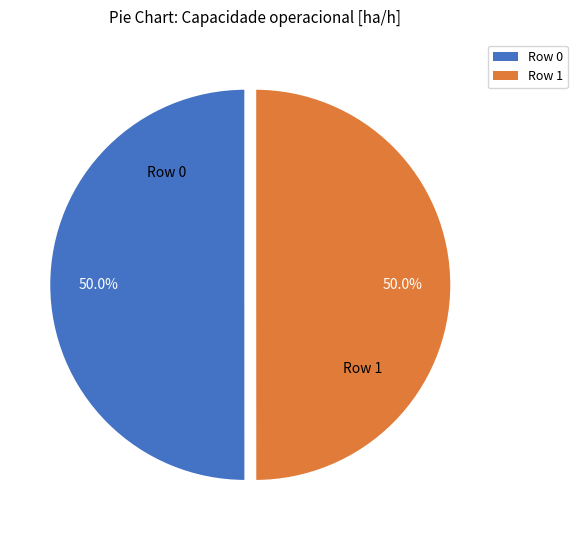

Approximately how many times larger is the value at Row 0 compared to Row 1?

1.0